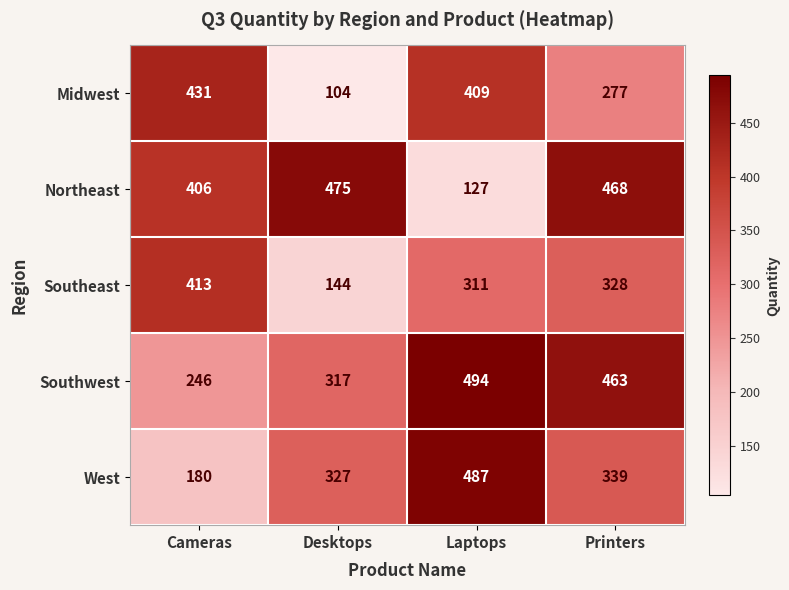

What value does the West series have at Desktops?

327